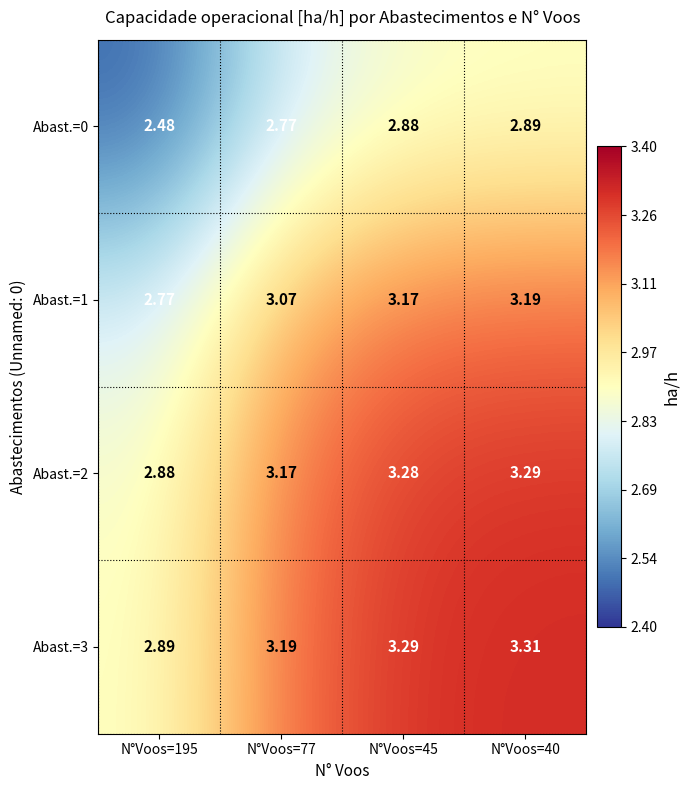

Reading right to left, transcribe all the data shown in this chart.

Abast.=0: N°Voos=40=2.9	N°Voos=45=2.9	N°Voos=77=2.8	N°Voos=195=2.5
Abast.=1: N°Voos=40=3.2	N°Voos=45=3.2	N°Voos=77=3.1	N°Voos=195=2.8
Abast.=2: N°Voos=40=3.3	N°Voos=45=3.3	N°Voos=77=3.2	N°Voos=195=2.9
Abast.=3: N°Voos=40=3.3	N°Voos=45=3.3	N°Voos=77=3.2	N°Voos=195=2.9